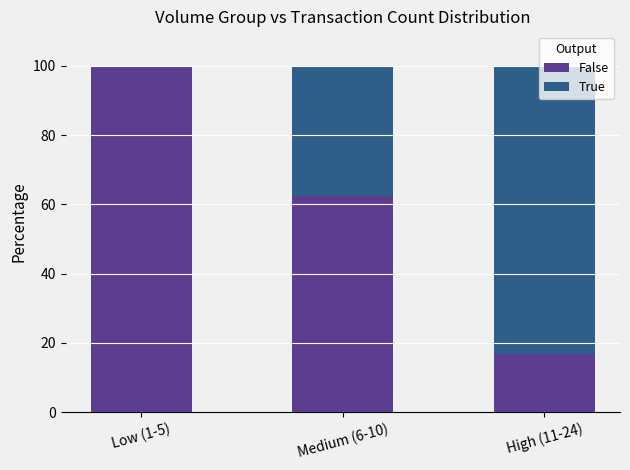

Which category has the highest value in the False series?

Low (1-5)